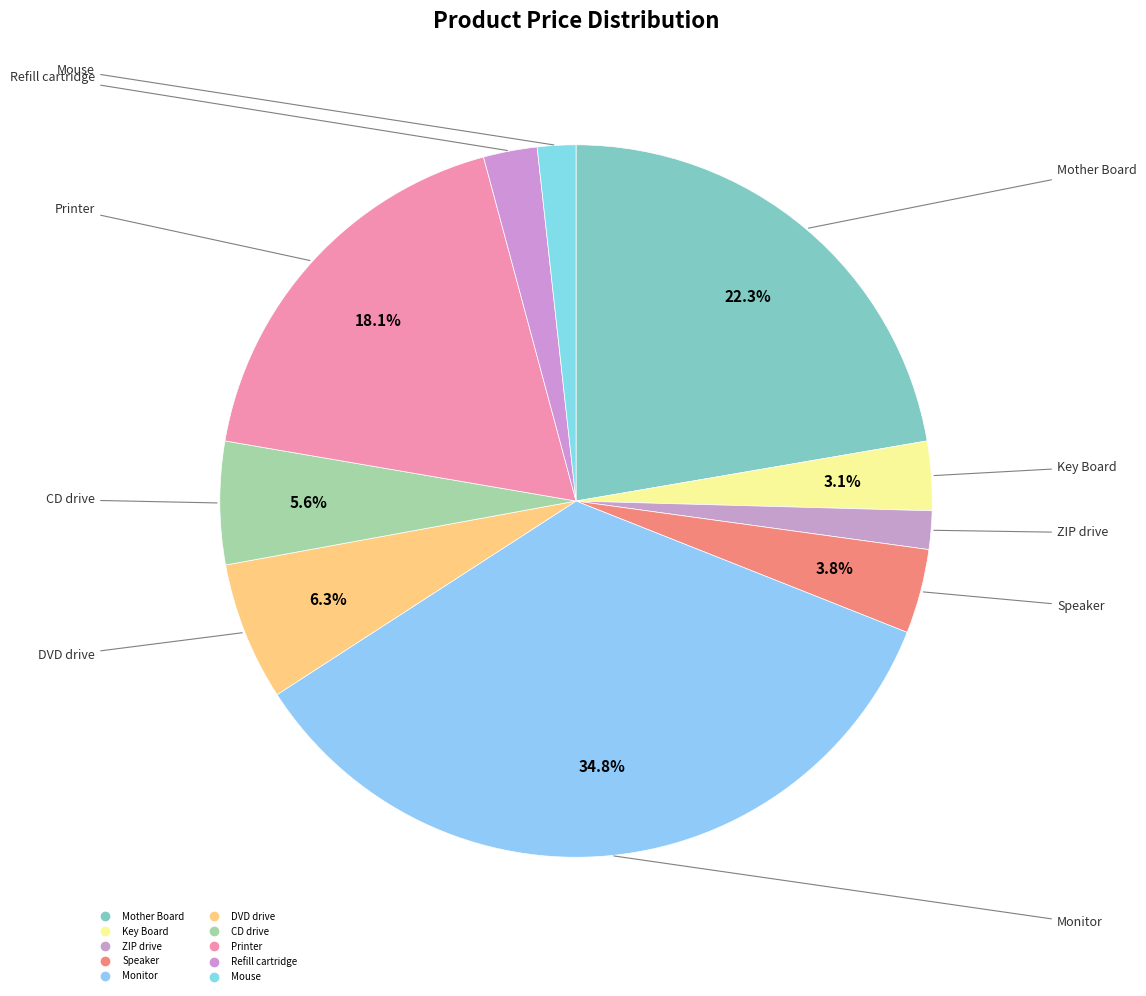

Does Printer represent more than half of the total?

No